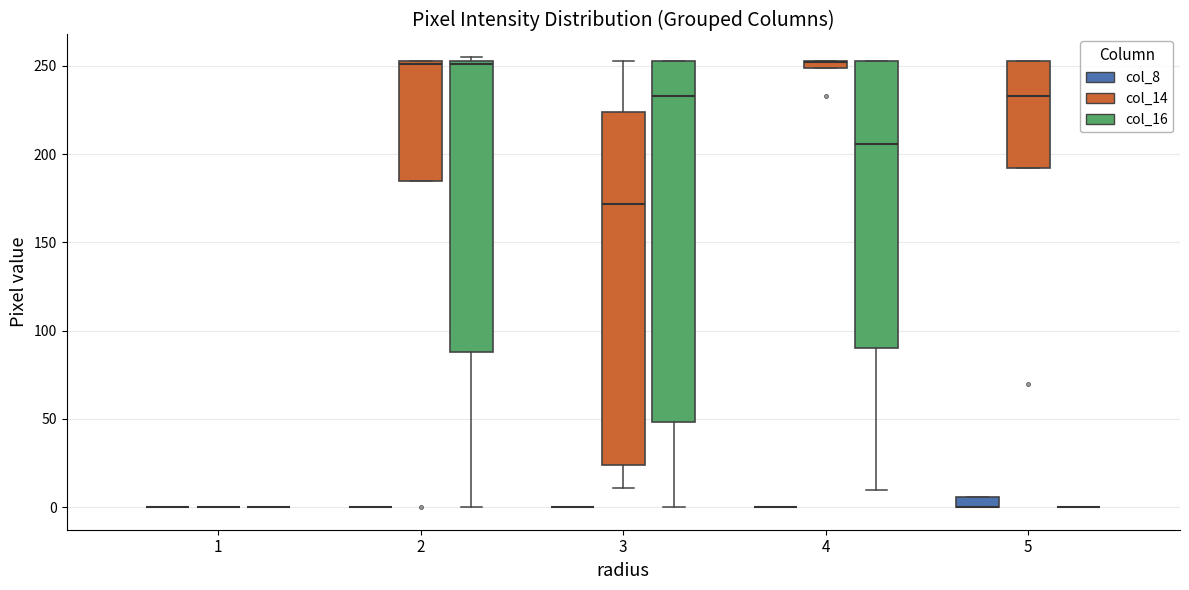

Which box is the tallest, from its lower edge to its upper edge?

3 (col_16)